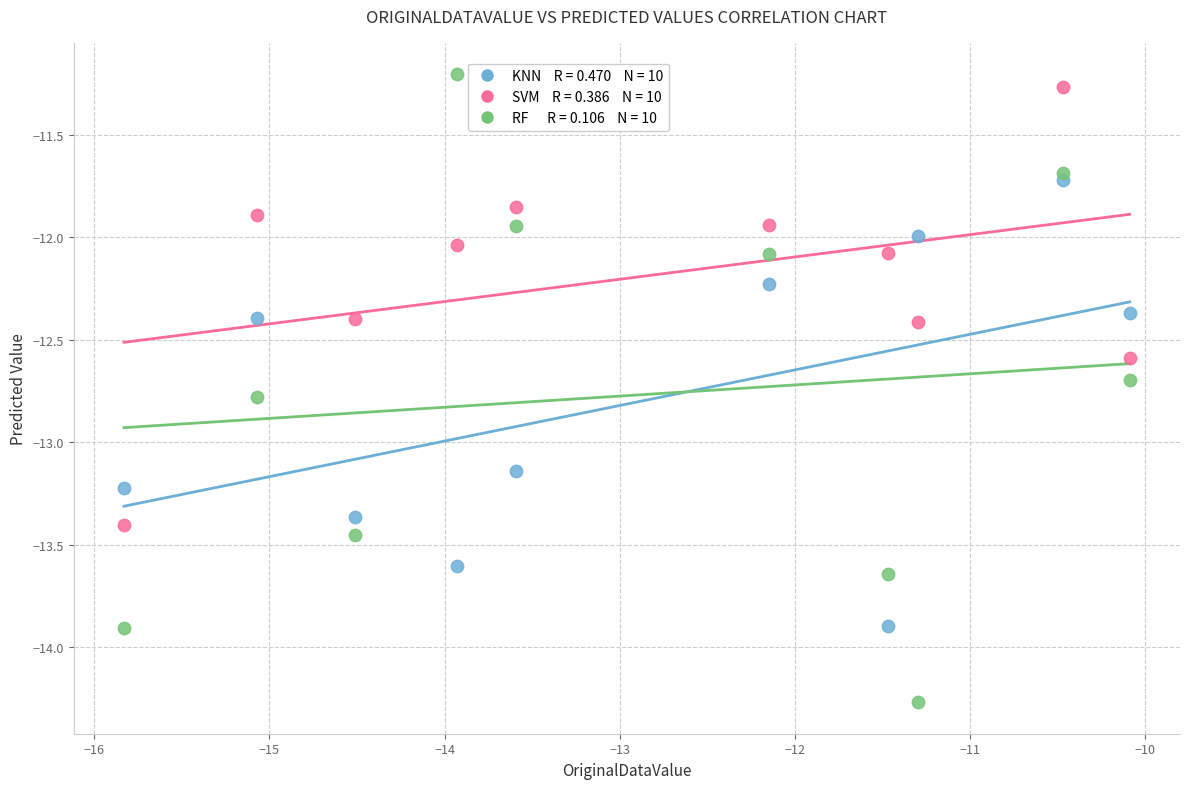

Across all data points, what is the range of Y values (max minus min)?

3.1